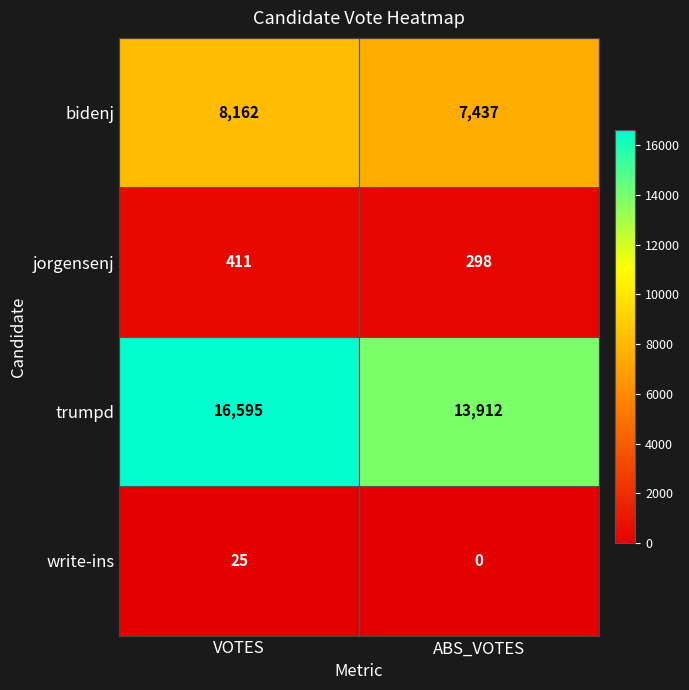

What is the difference between the highest and lowest values at VOTES?

16570